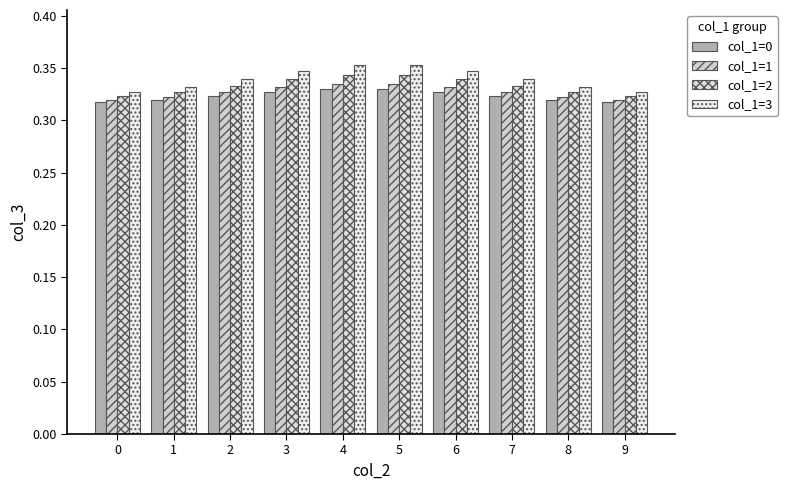

The value of col_1=1 at 5 is 0.3. True or false?

True